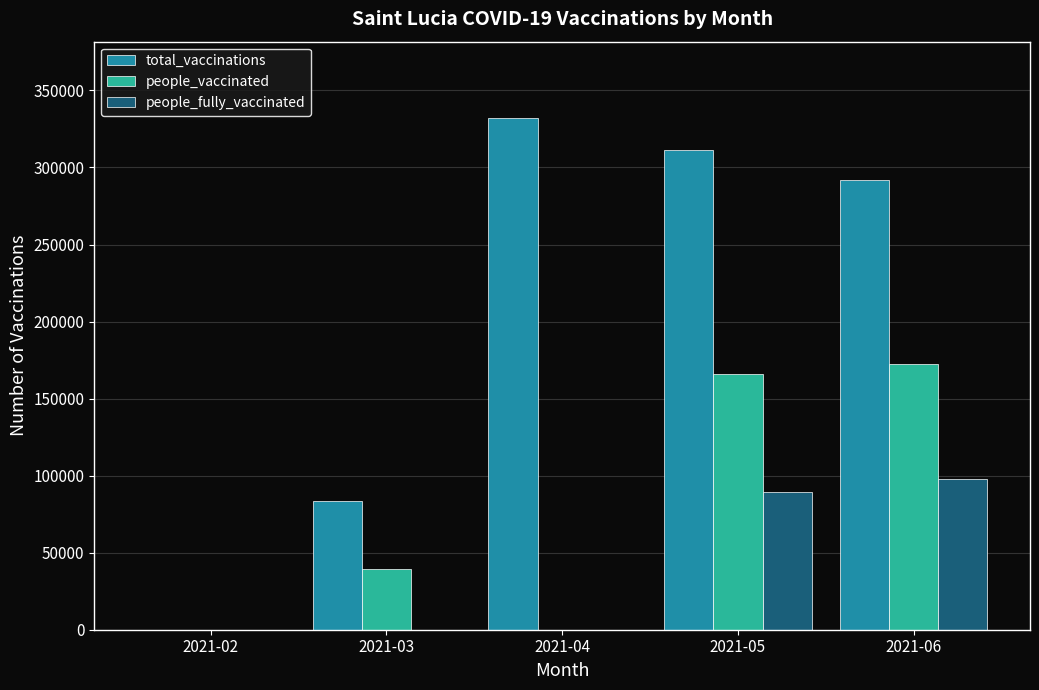

At which label is total_vaccinations closest to 165931?

2021-03